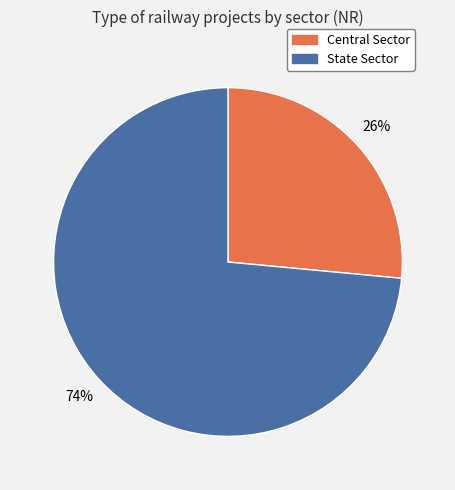

To the nearest percent, what is the combined percentage of State Sector and Central Sector?

100%